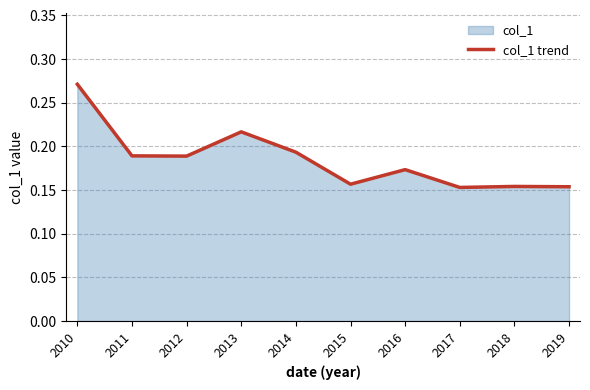

At which category does the data reach its first local valley?

2012